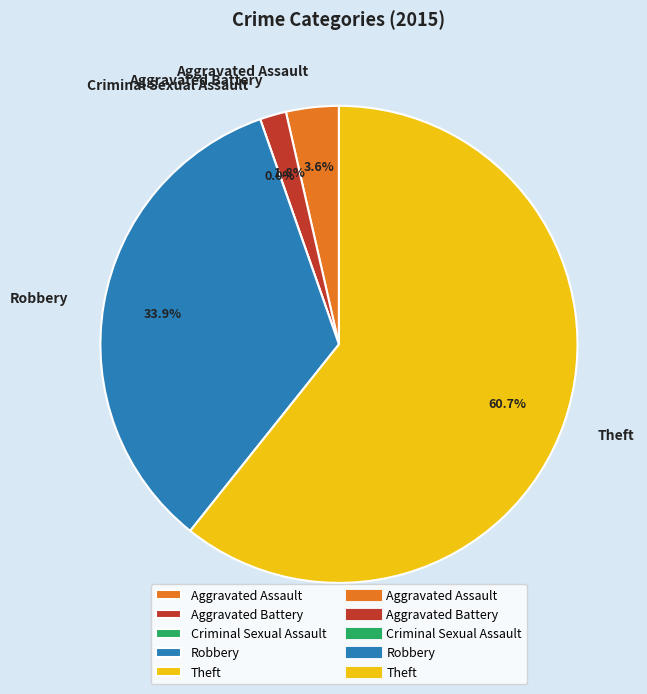

How many segments does this pie chart have?

5